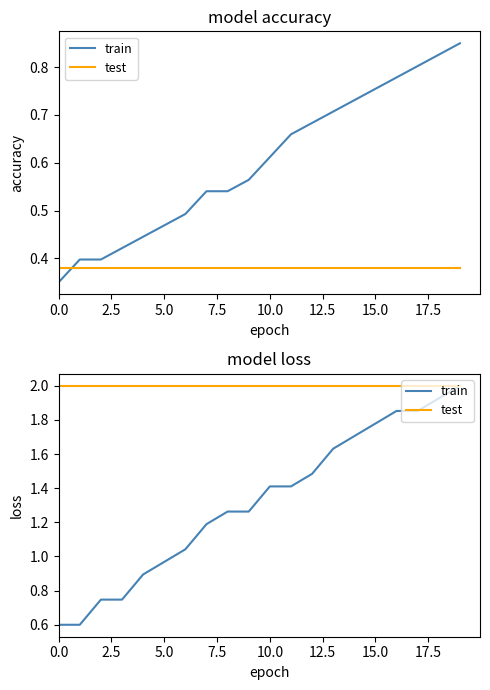

What is the value of the test point at the 10th from the left?

2.0